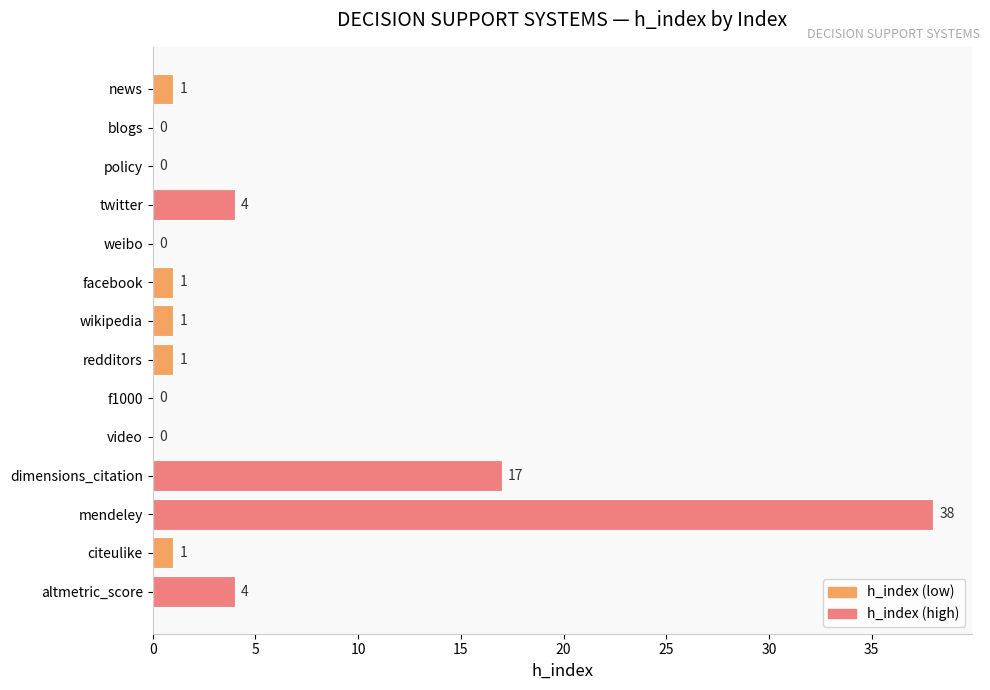

Reading top to bottom, what are all the values shown in this chart?

news=1	blogs=0	policy=0	twitter=4	weibo=0	facebook=1	wikipedia=1	redditors=1	f1000=0	video=0	dimensions_citation=17	mendeley=38	citeulike=1	altmetric_score=4